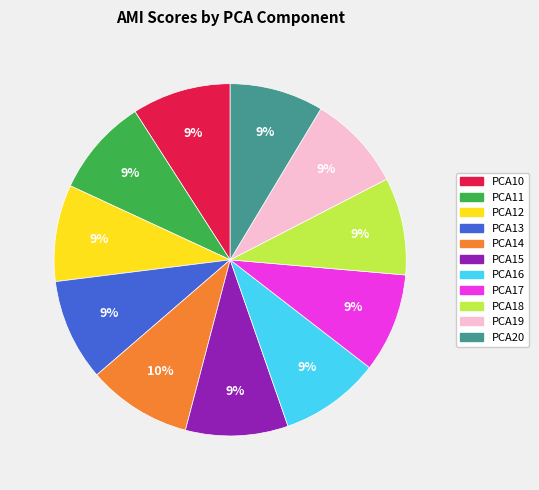

Combined, do PCA11 and PCA13 account for over 50%?

No